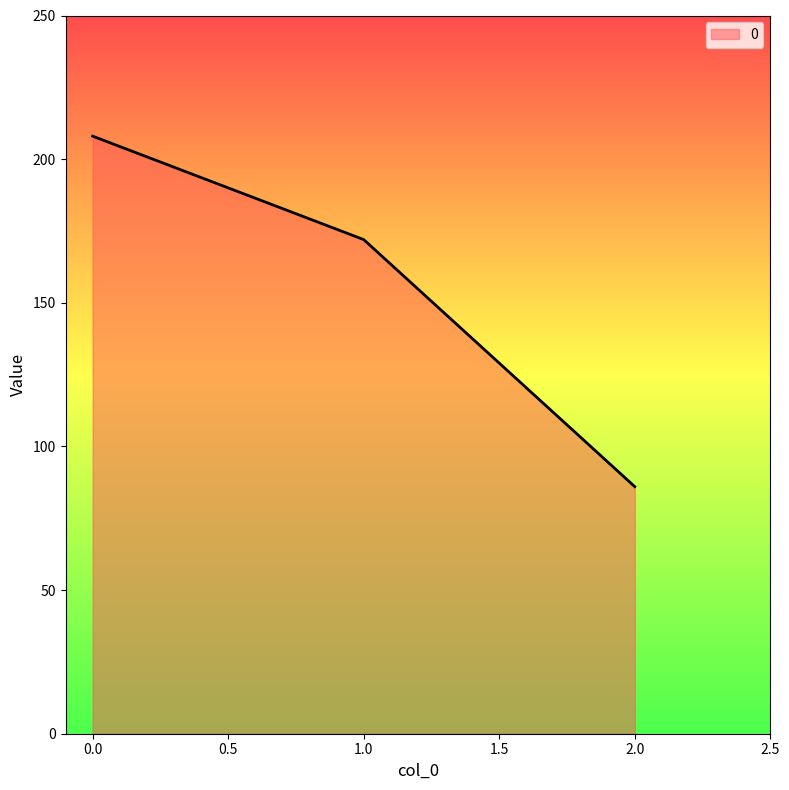

Is it true that the value at 2.0 is 86?

True